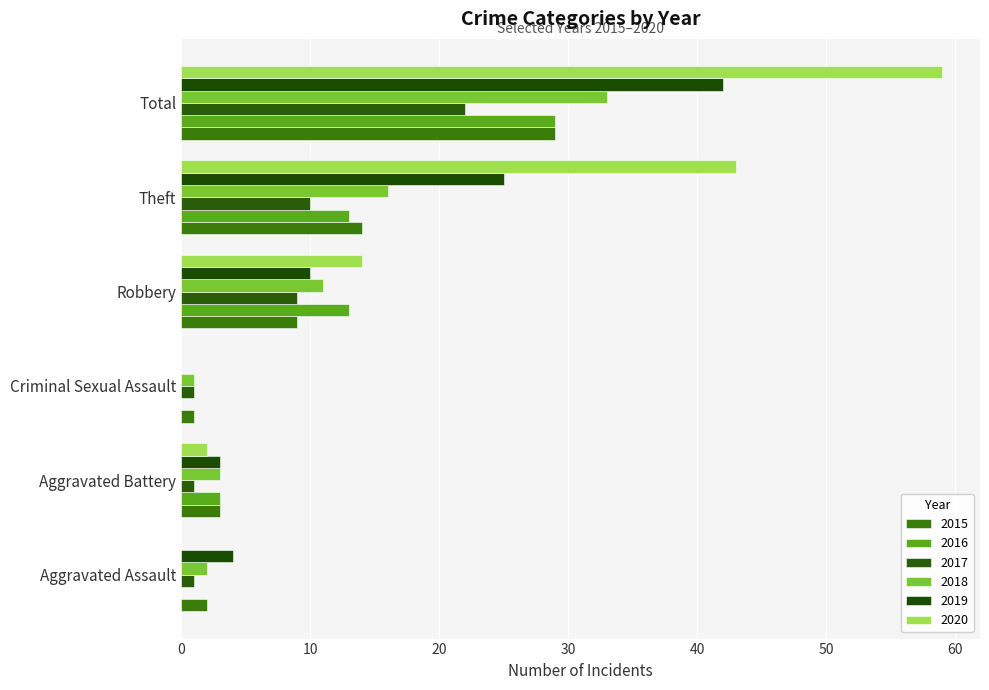

What is the label of the 2nd bar from the left?

Aggravated Battery